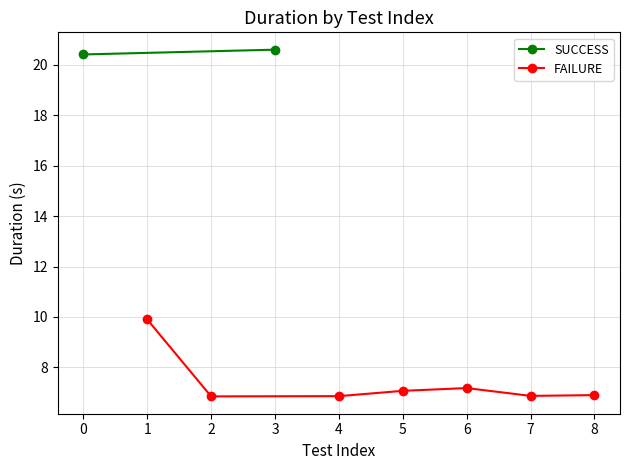

True or false: FAILURE has a value of 6.2 at 1.

False